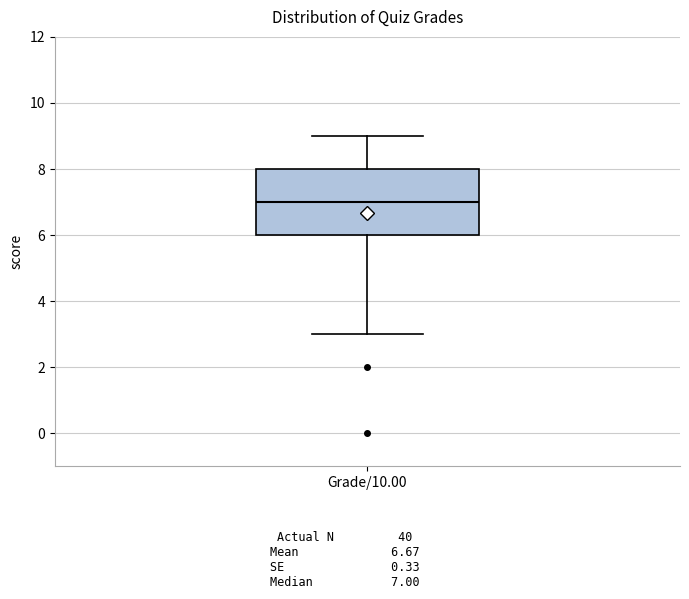

Transcribe this box plot: give where the median line is, the range the box spans, and where the two whiskers end, as read against the y-axis. The values are not printed on the chart, so give them approximately, as read against the axis.

median 7, box 6 to 8, whiskers 3 to 9